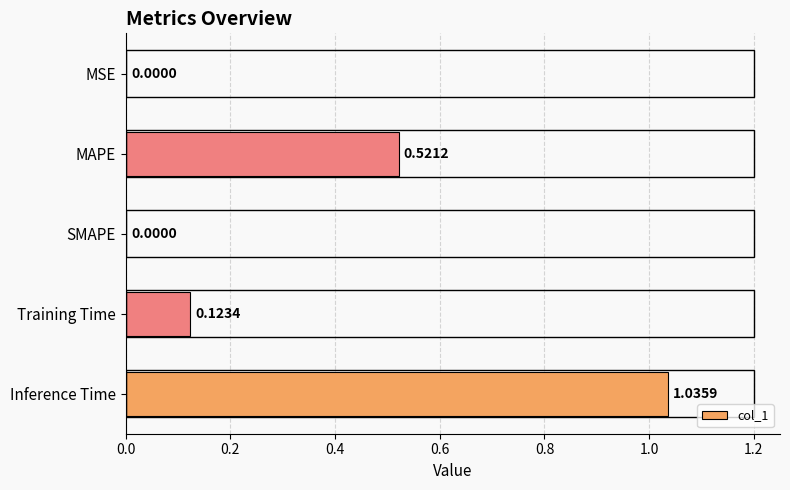

Between MAPE and MSE, which is larger?

MAPE